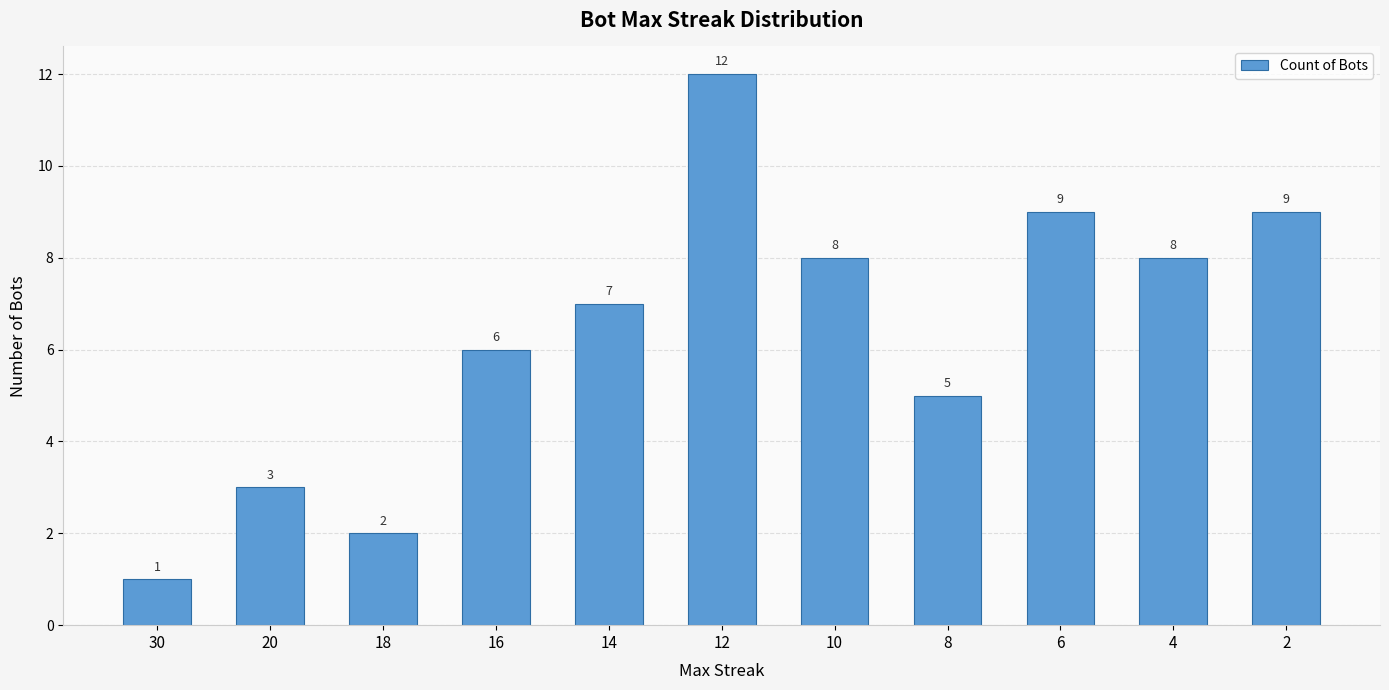

How many categories are shown in the chart?

11